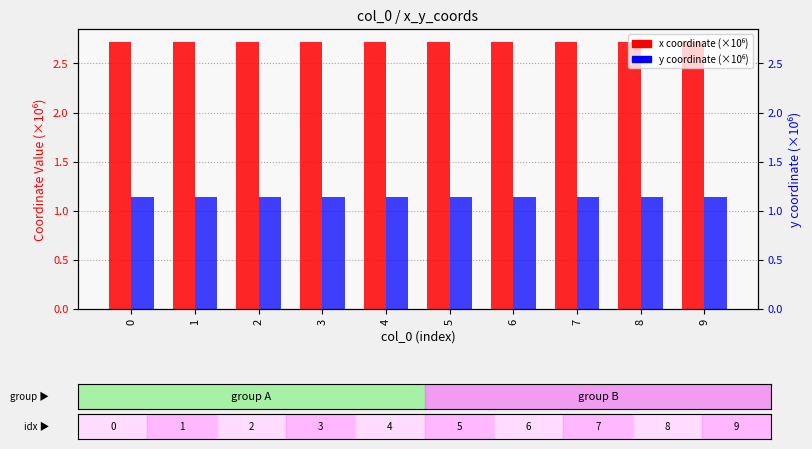

Which series has the largest range (max minus min)?

x coordinate (×10⁶)